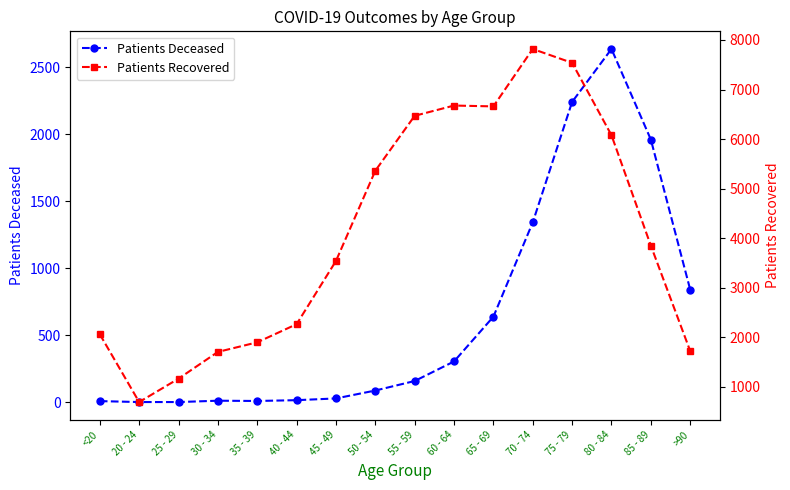

How many data points does each series have?

16